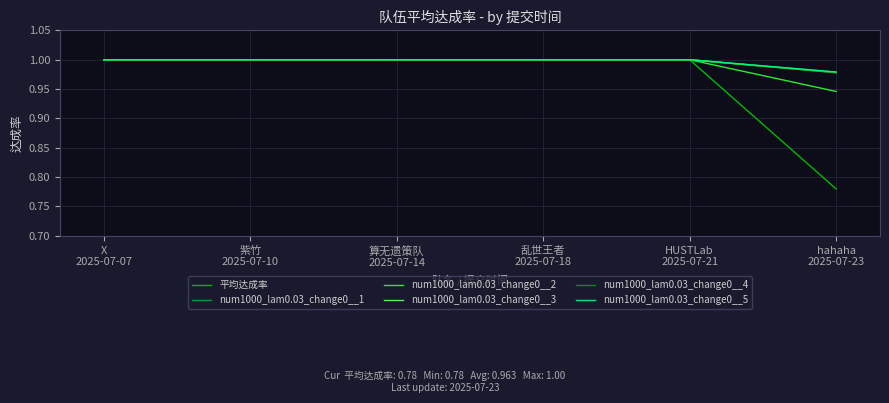

True or false: 平均达成率 and num1000_lam0.03_change0__1 intersect in this chart.

False